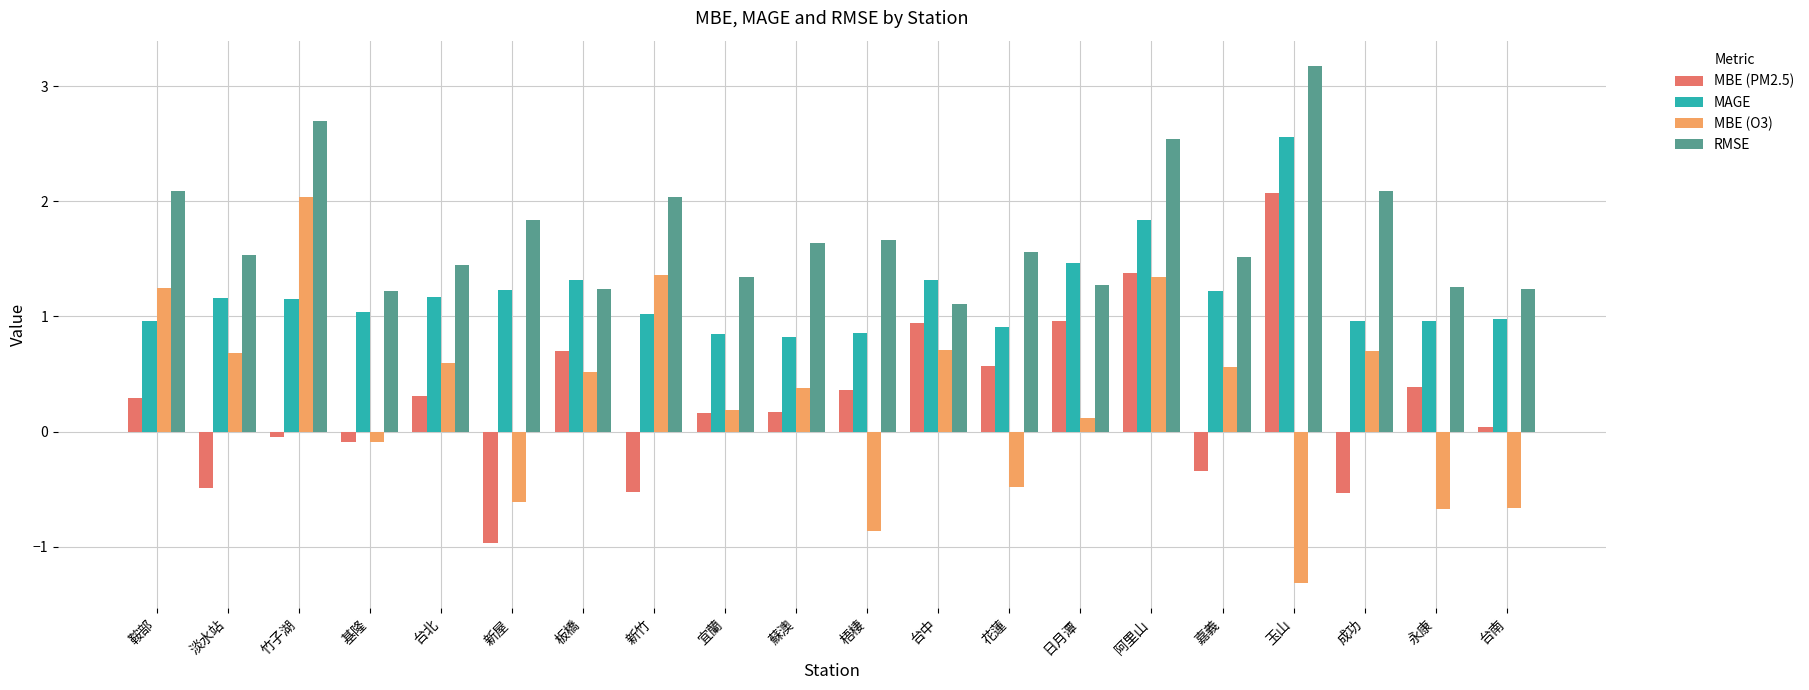

How many values in MBE (PM2.5) are above zero?

13